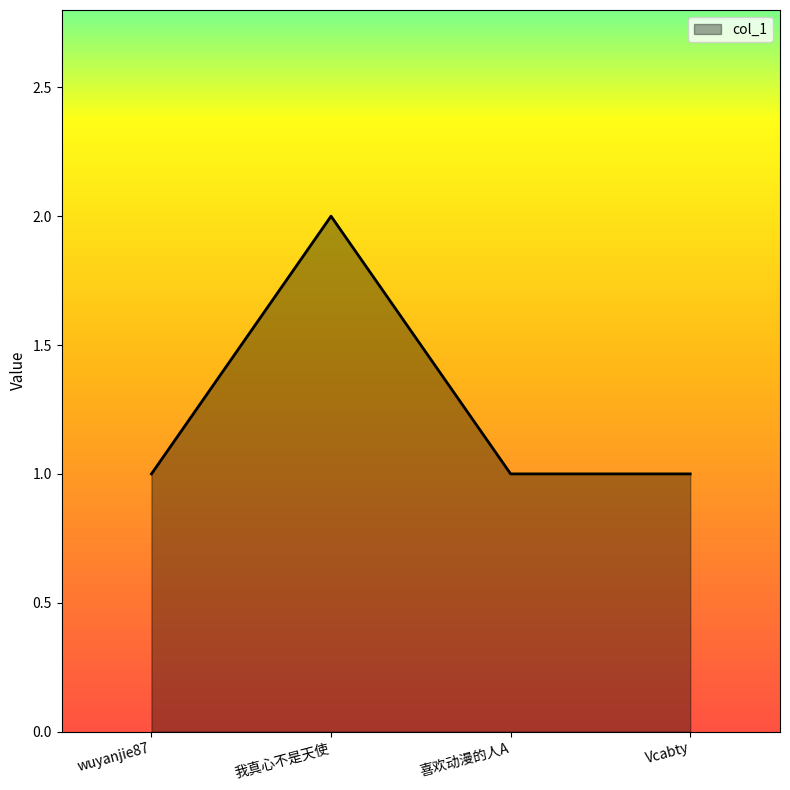

Read the value at Vcabty.

1